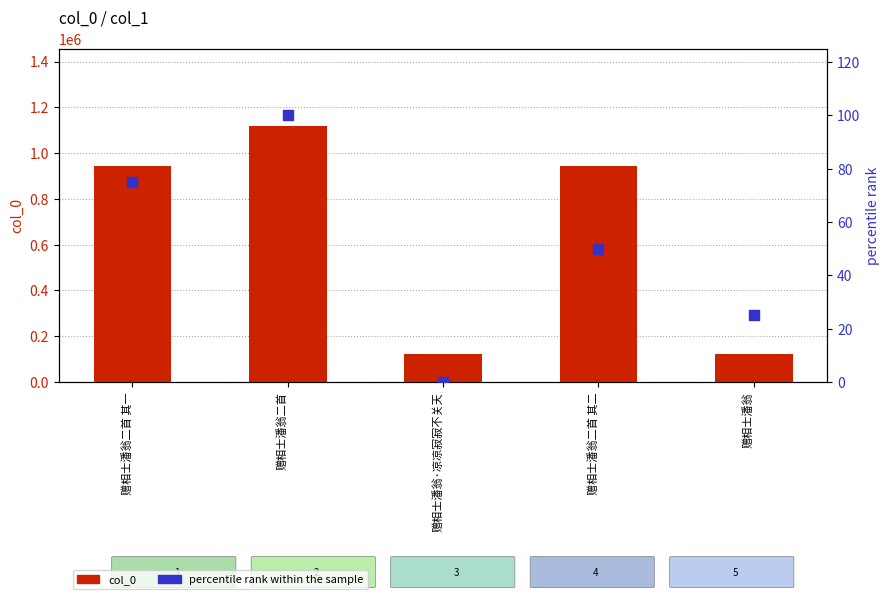

At which category is the sum across all series the highest?

赠相士潘翁二首